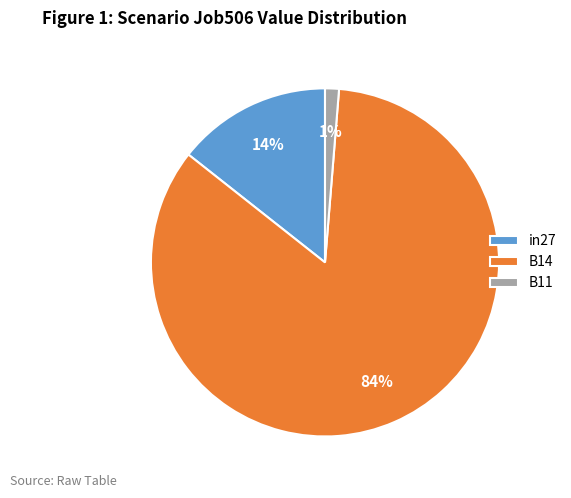

Does any single category account for the majority?

Yes